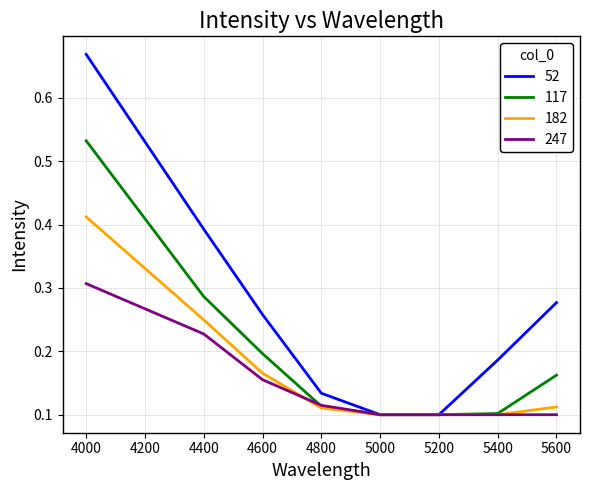

Is the value of 182 at 4600 greater than the value of 117 at 4600?

No